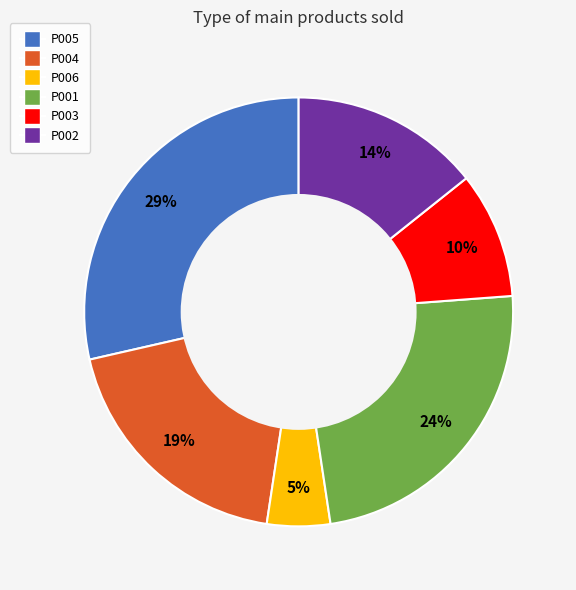

Does P006 account for over 50% of the chart?

No